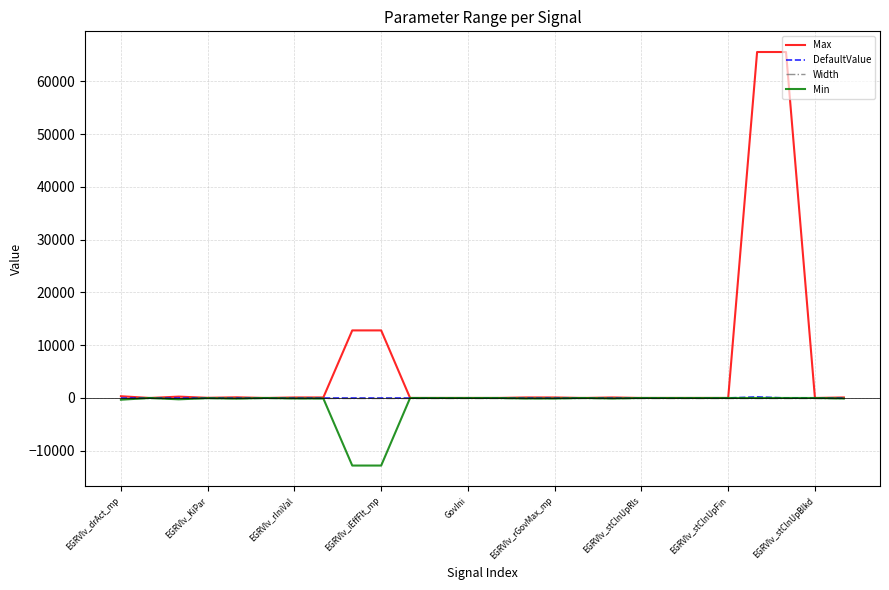

Which series has the largest total across all categories?

Max